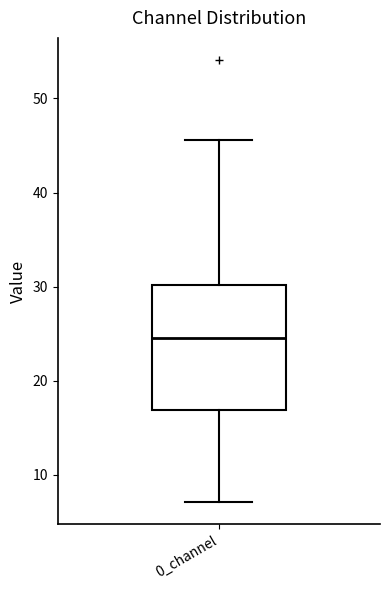

Read this box plot against the y-axis: the position of the median line, the range covered by the box, and the ends of both whiskers. The values are not printed on the chart, so give them approximately, as read against the axis.

median 25, box 17 to 30, whiskers 7 to 46